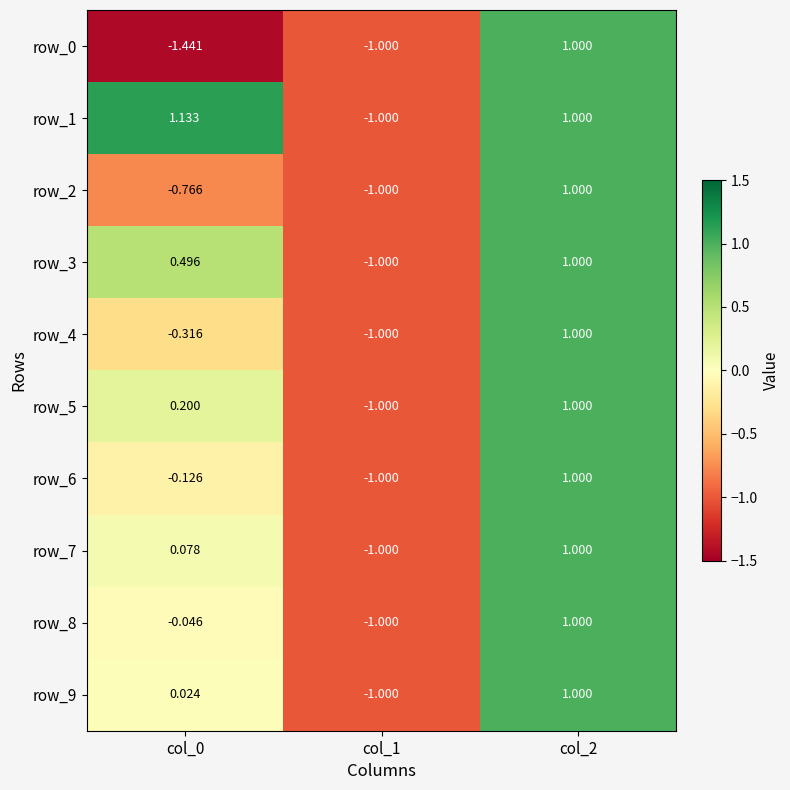

What is the sum of all row_7 values?

0.1